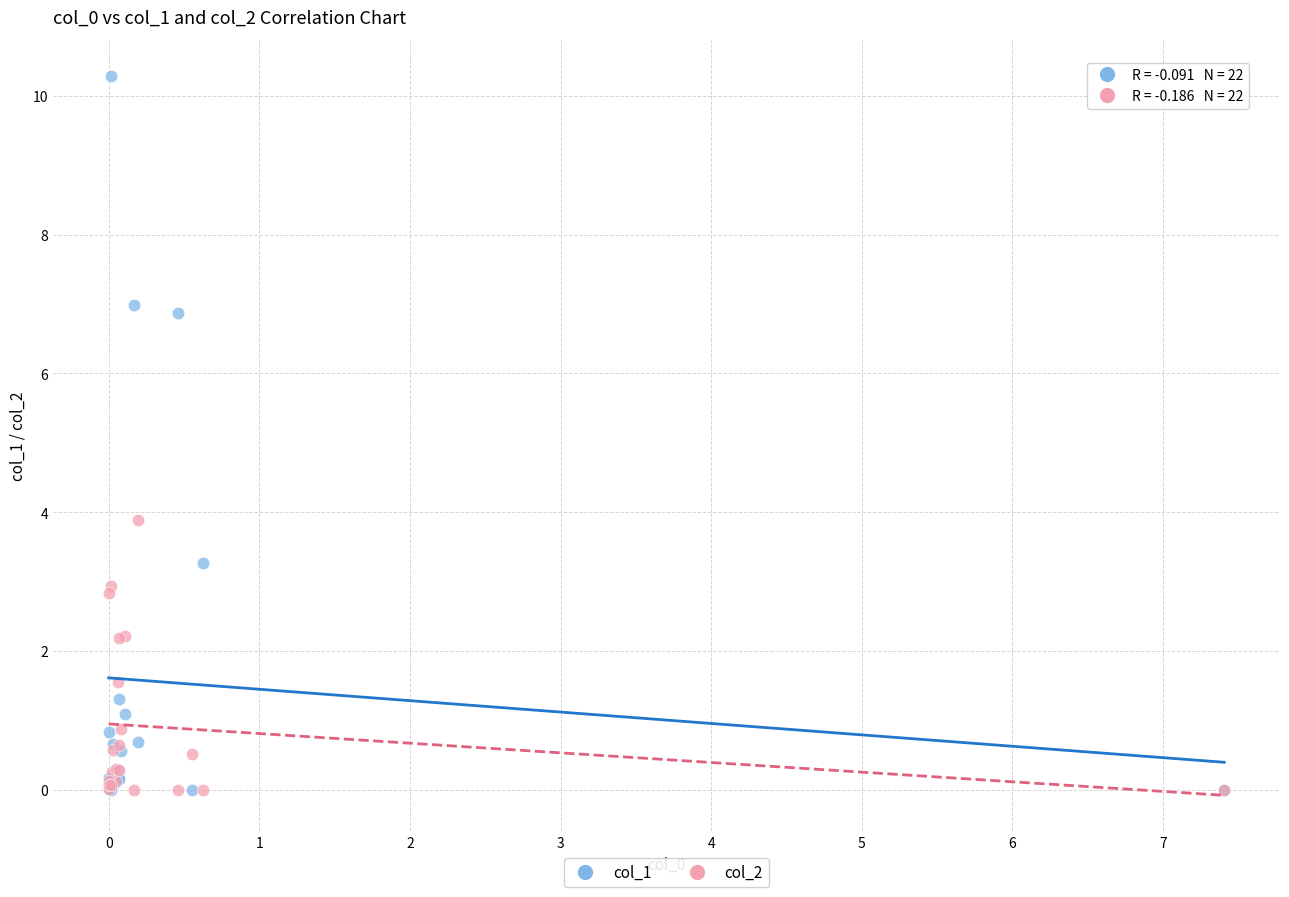

Across all series, what Y value is closest to 5?

3.9